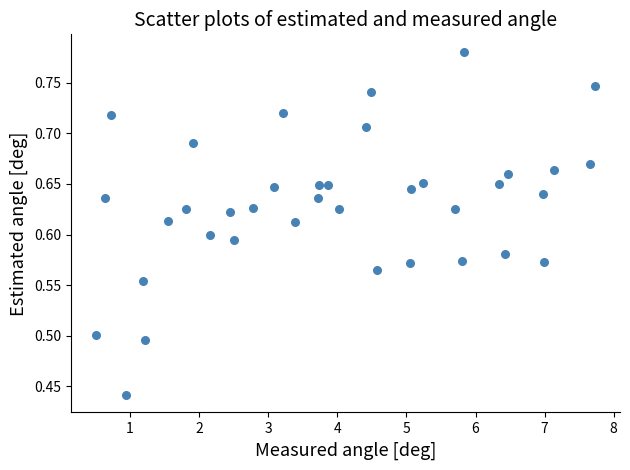

What is the range of Y values (max minus min)?

0.3